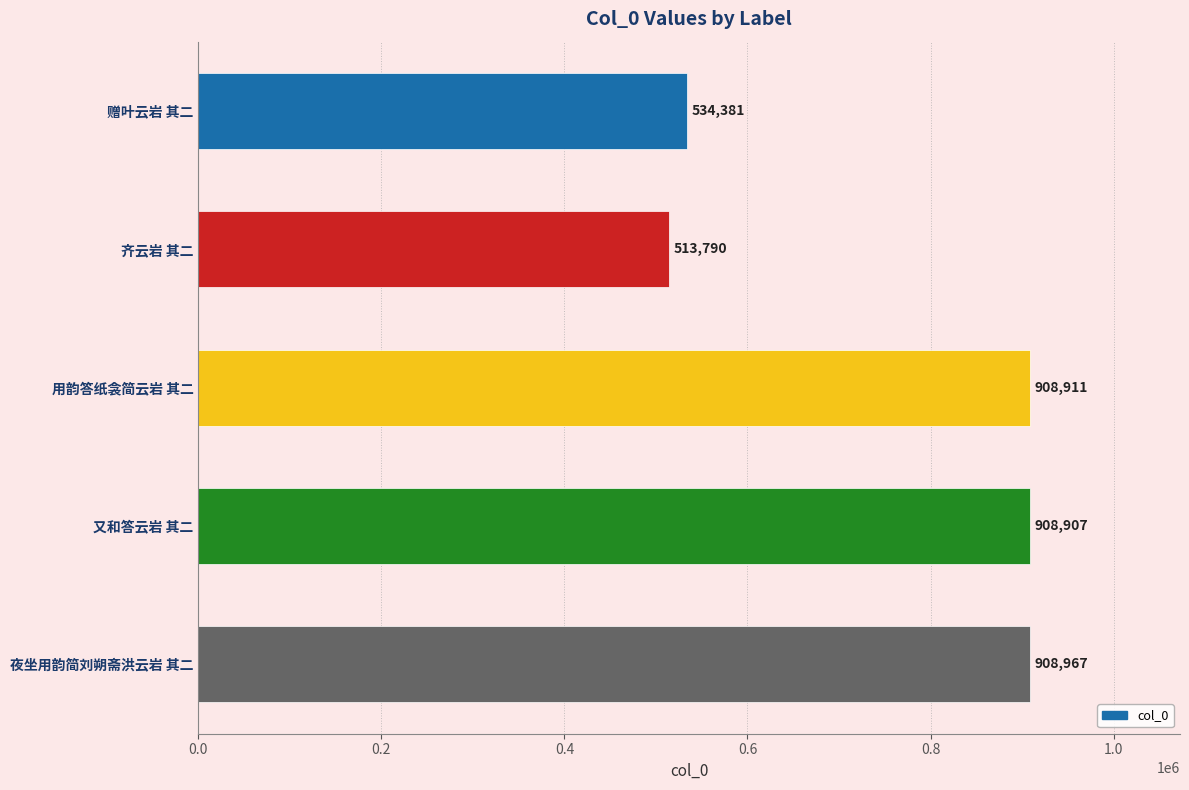

At which label is the value closest to 711378?

赠叶云岩 其二